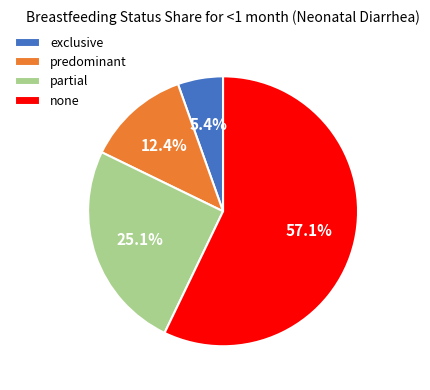

Between exclusive and predominant, which is larger?

predominant